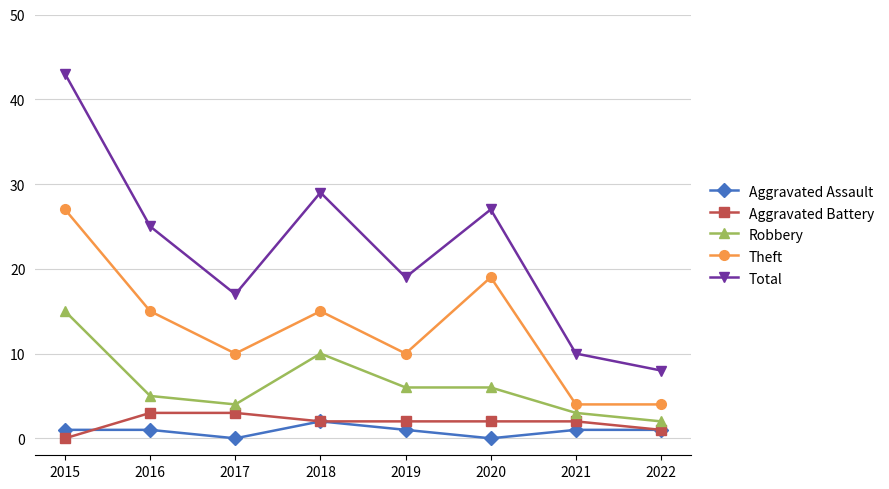

What is the approximate value of Aggravated Battery at 2017?

3